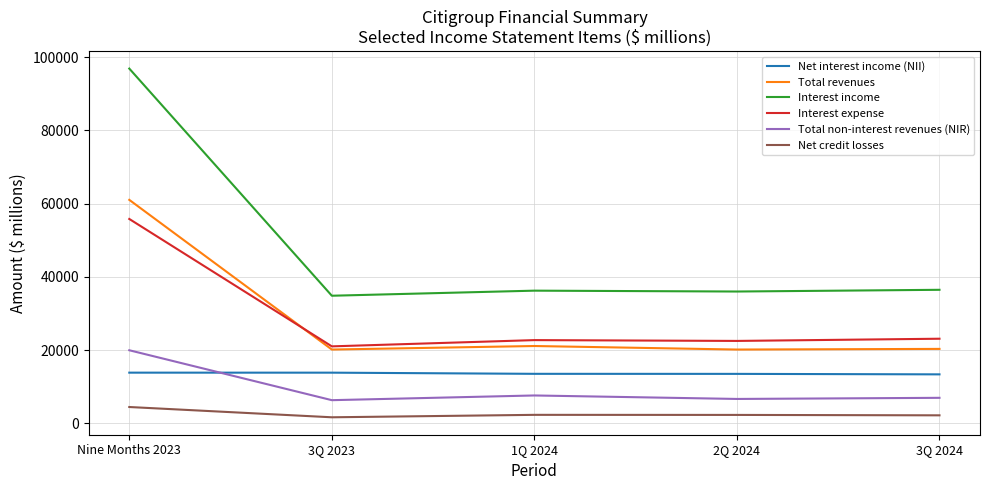

In Total revenues, how many points are higher than both neighbors (excluding endpoints)?

1